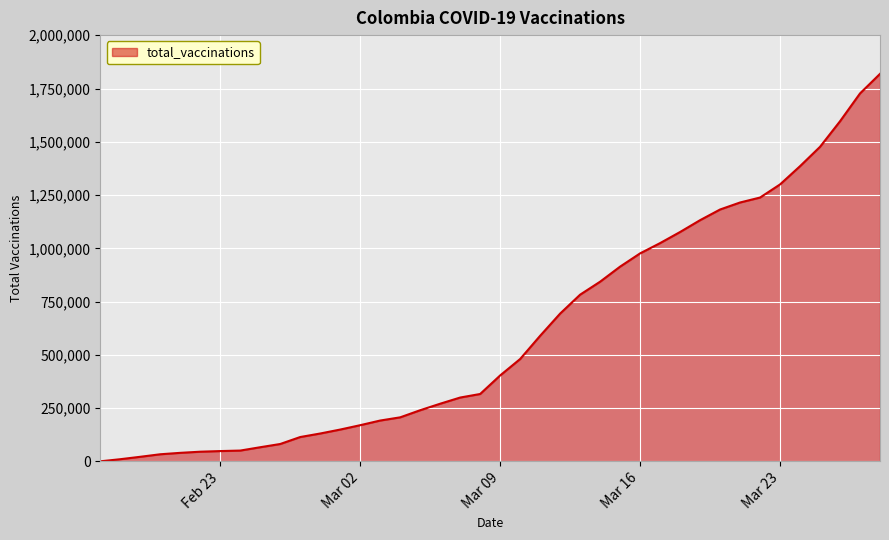

What is the maximum value shown in the chart?

1818861